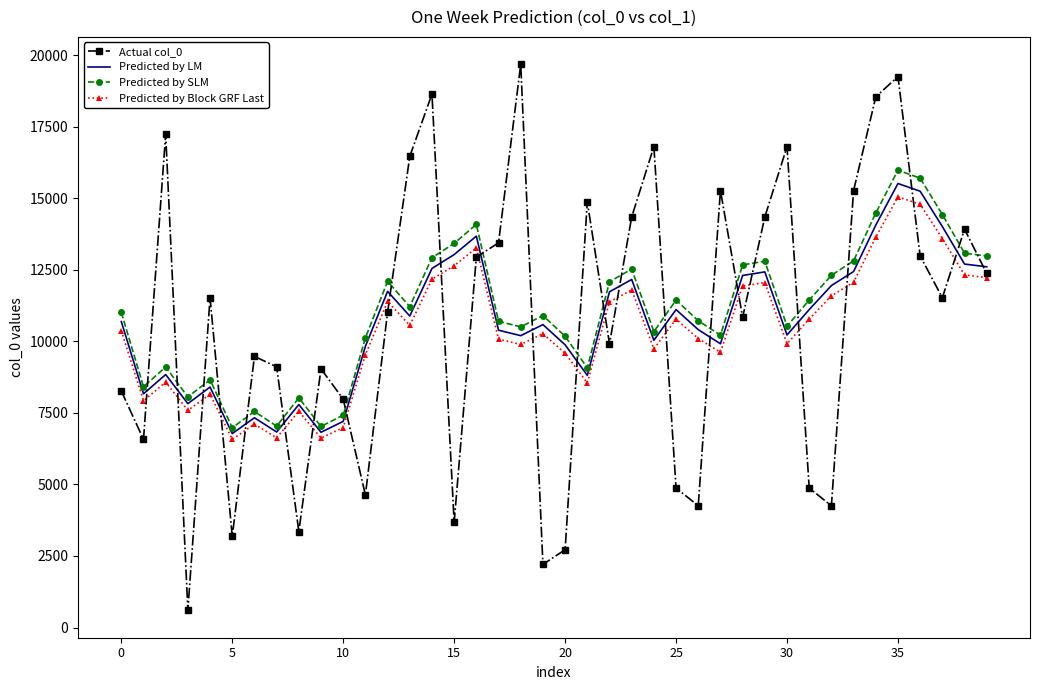

True or false: Actual col_0 has more than 2 interior local peaks.

True